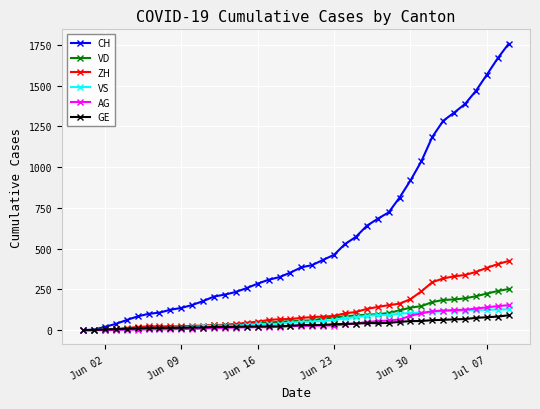

What is the sum of all GE values?

1378